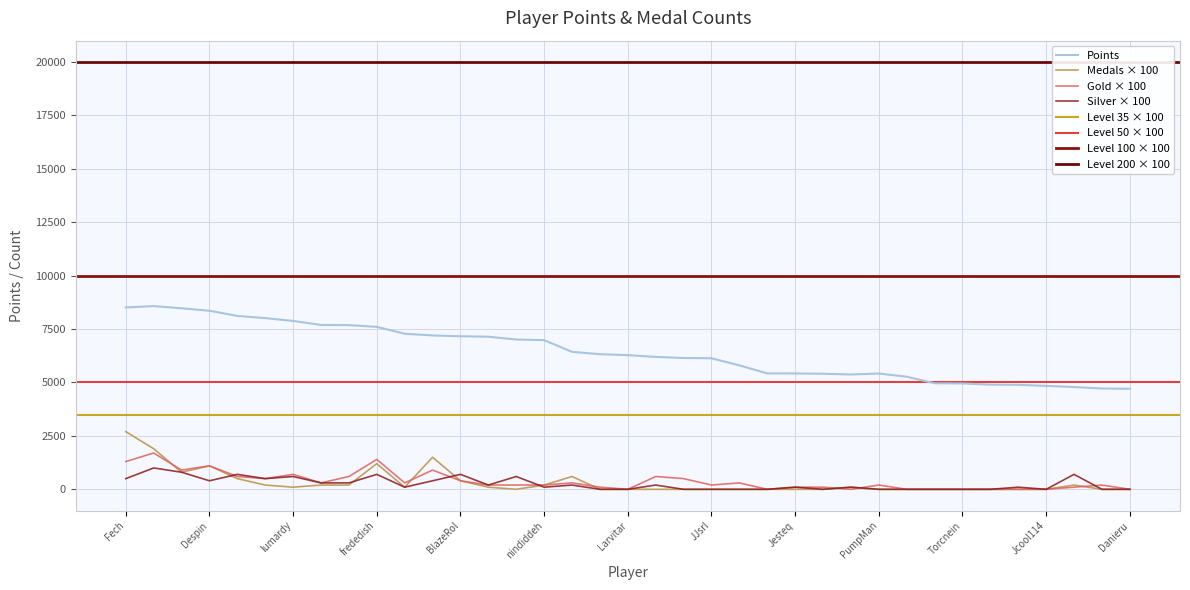

True or false: Medals × 100 and Points intersect in this chart.

False